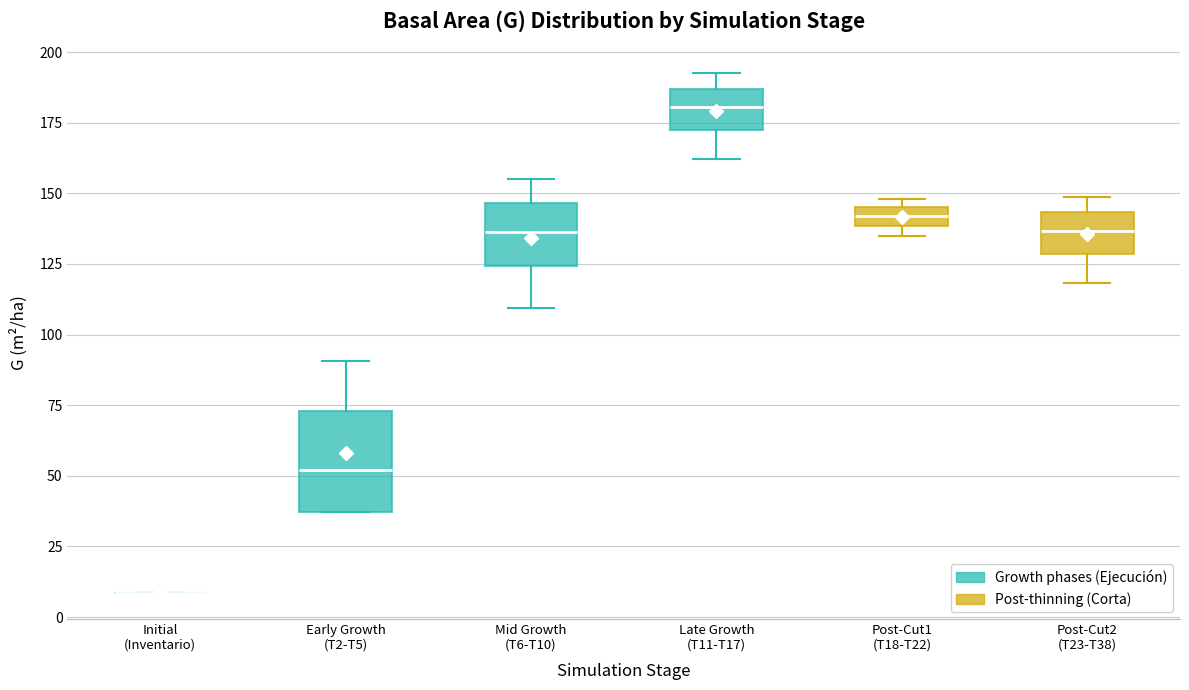

Which box is the tallest, from its lower edge to its upper edge?

Early Growth (T2-T5)